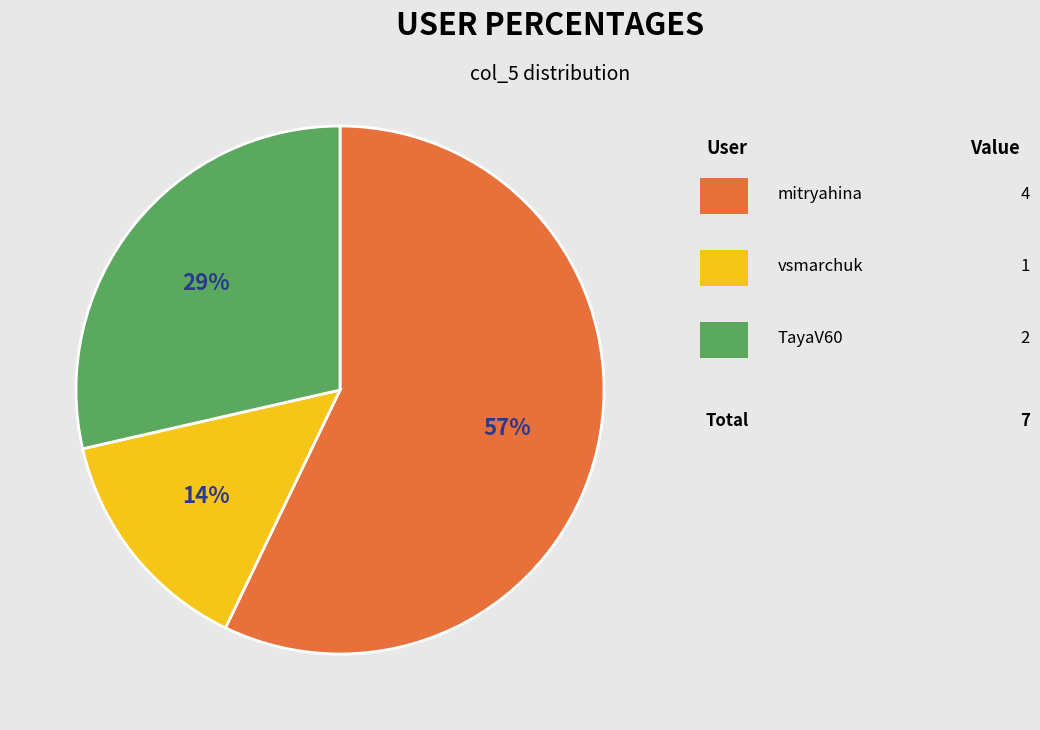

To the nearest percent, what is the difference between the largest and smallest slice percentages?

43%